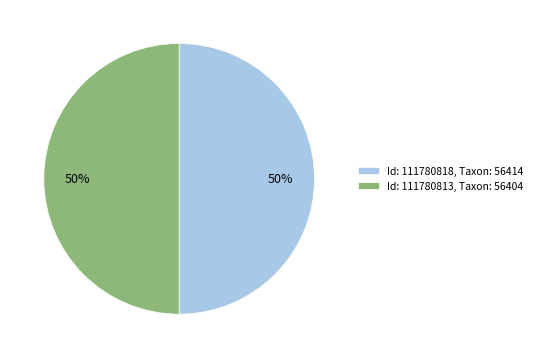

To the nearest percent, what is the combined percentage of Id: 111780813, Taxon: 56404 and Id: 111780818, Taxon: 56414?

100%